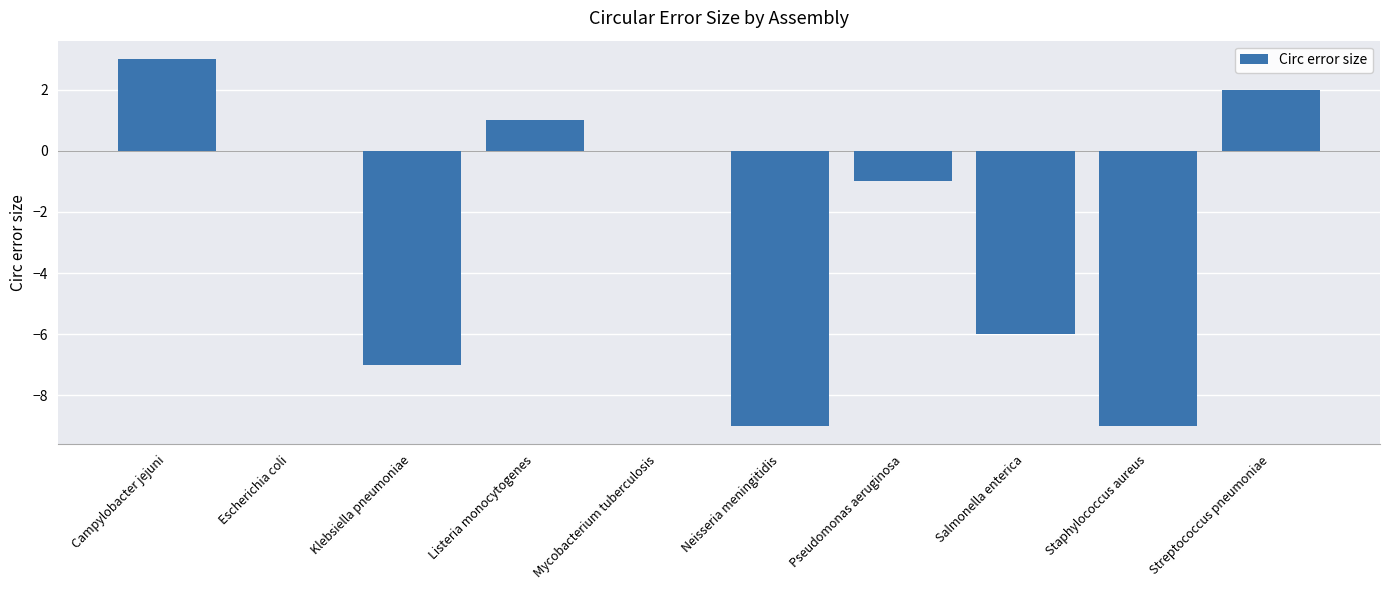

What is the change in value from Escherichia coli to Pseudomonas aeruginosa?

-1